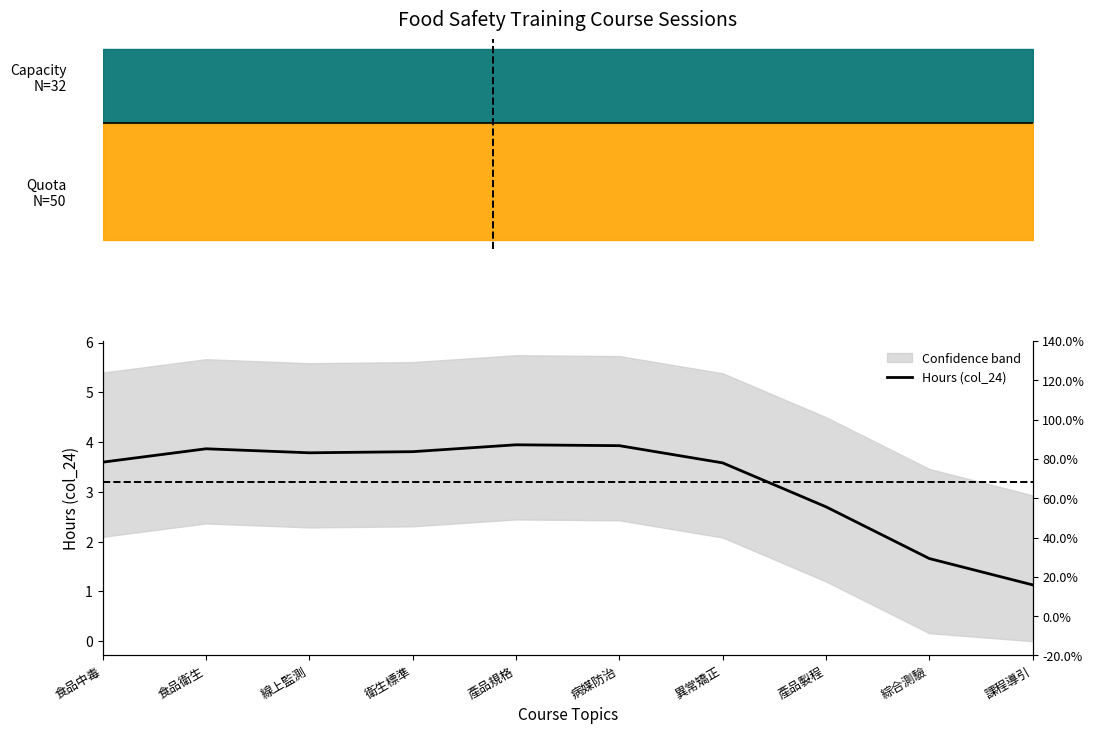

Reading left to right, what are all the values shown in this chart?

食品中毒=3.6	食品衛生=3.9	線上監測=3.8	衛生標準=3.8	產品規格=3.9	病媒防治=3.9	異常矯正=3.6	產品製程=2.7	綜合測驗=1.7	課程導引=1.1